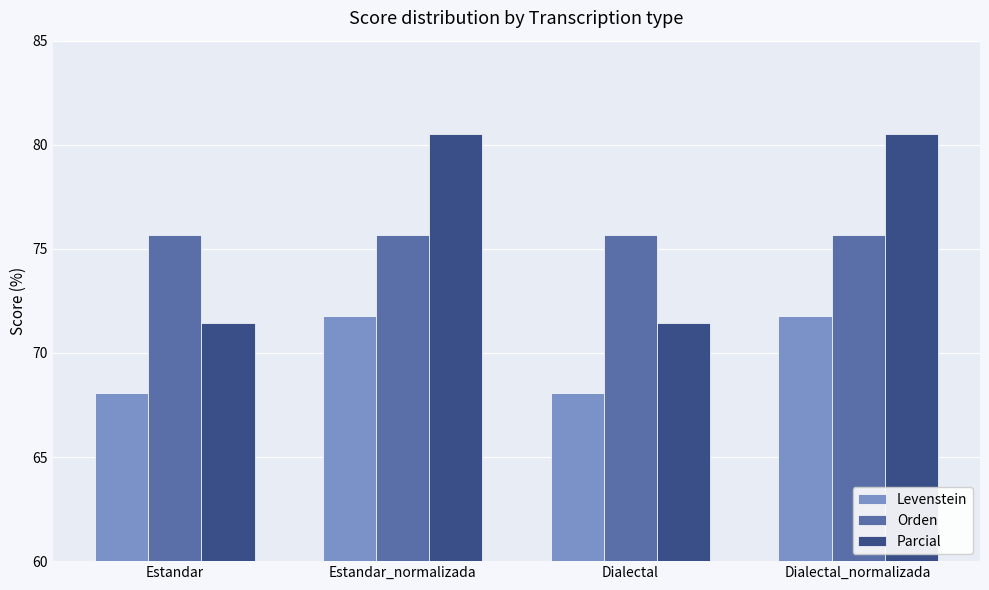

Does the chart contain stacked bars?

No